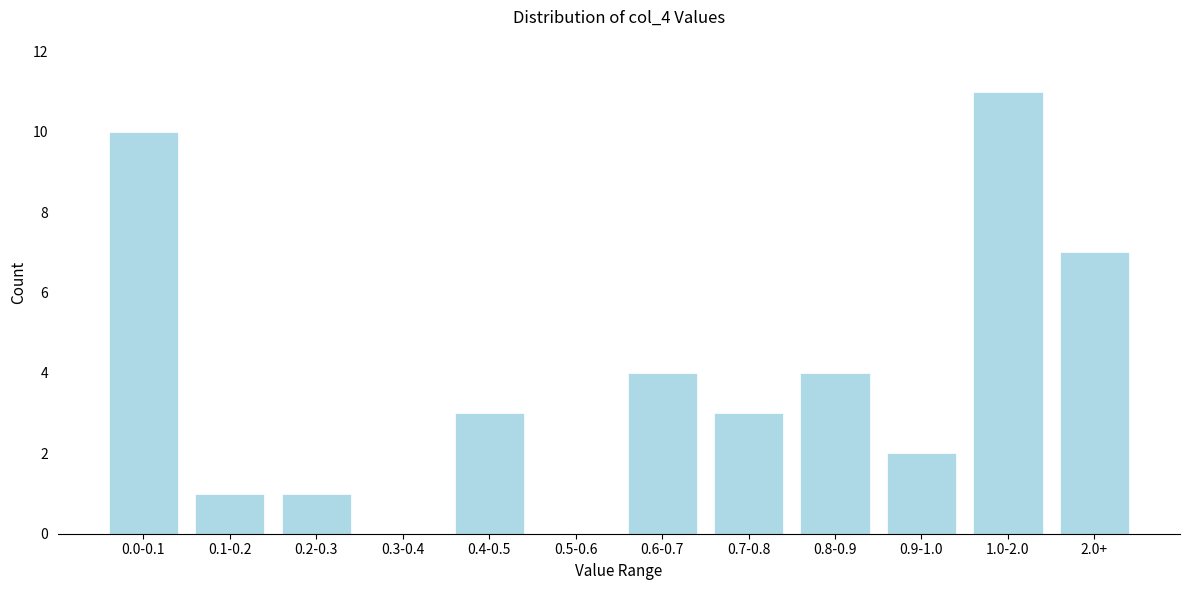

Reading right to left, what are all the values shown in this chart?

2.0+=7	1.0-2.0=11	0.9-1.0=2	0.8-0.9=4	0.7-0.8=3	0.6-0.7=4	0.5-0.6=0	0.4-0.5=3	0.3-0.4=0	0.2-0.3=1	0.1-0.2=1	0.0-0.1=10